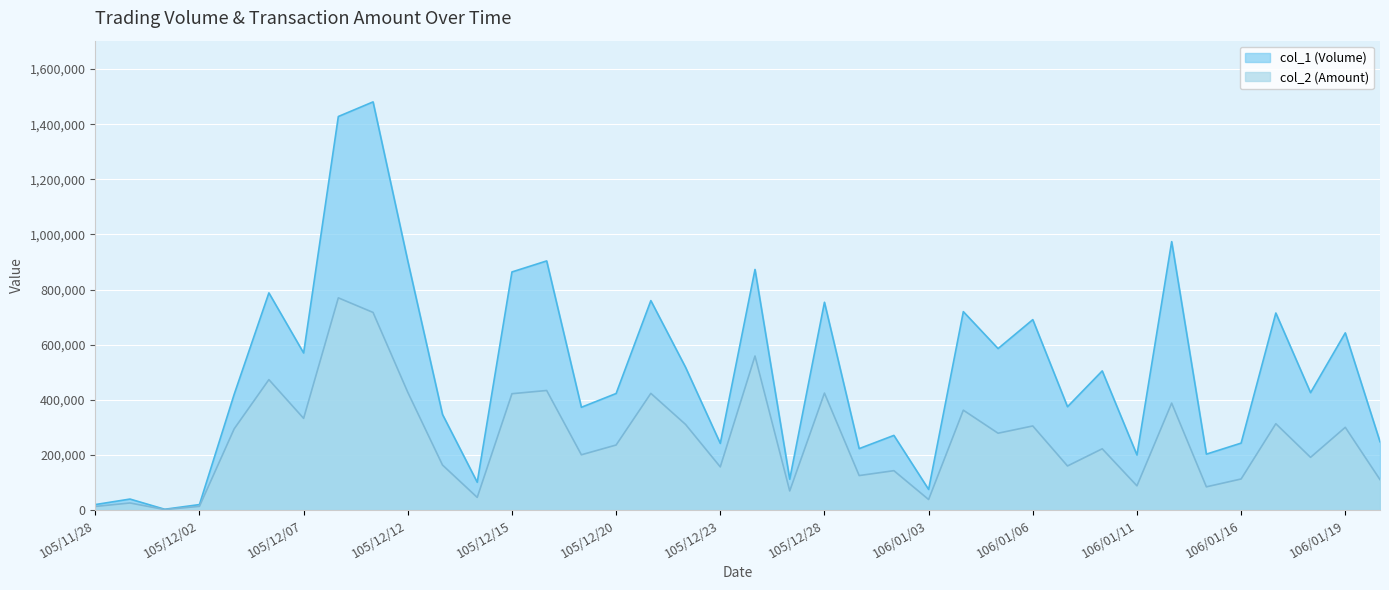

What is the value of the col_2 (Amount) point at the 37th from the left?

300280